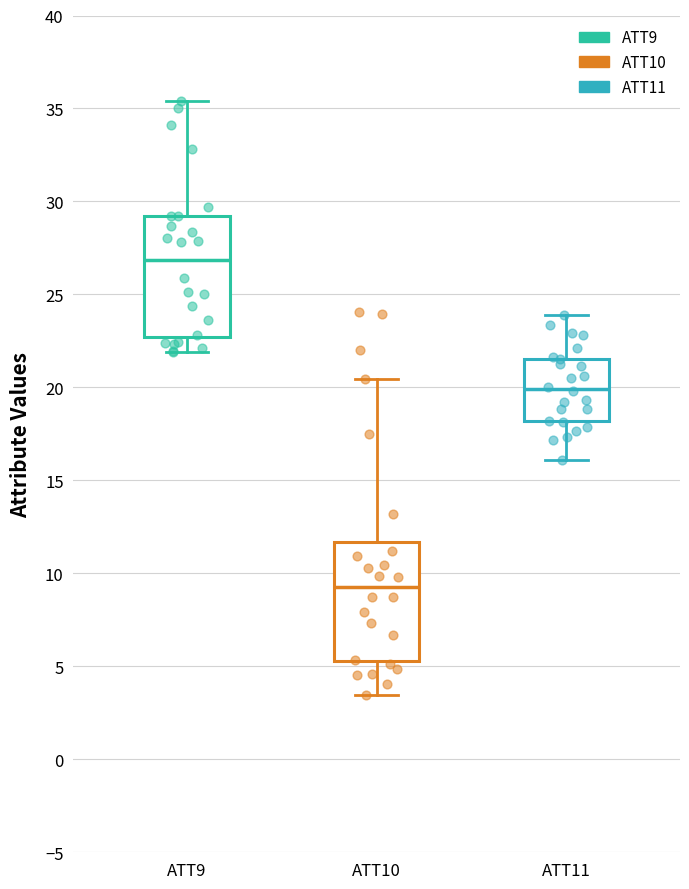

Which box has the highest median line?

ATT9